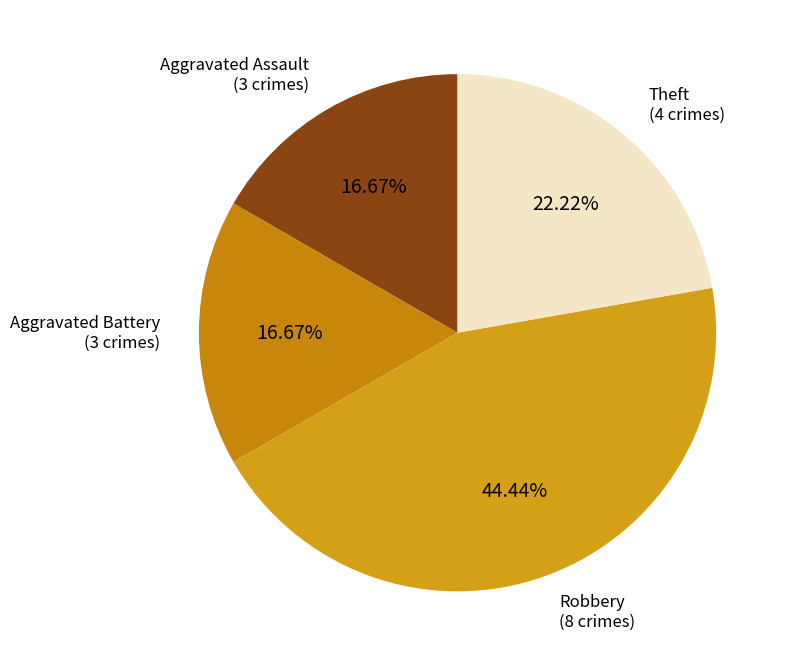

Which has a higher value, Robbery or Aggravated Assault?

Robbery